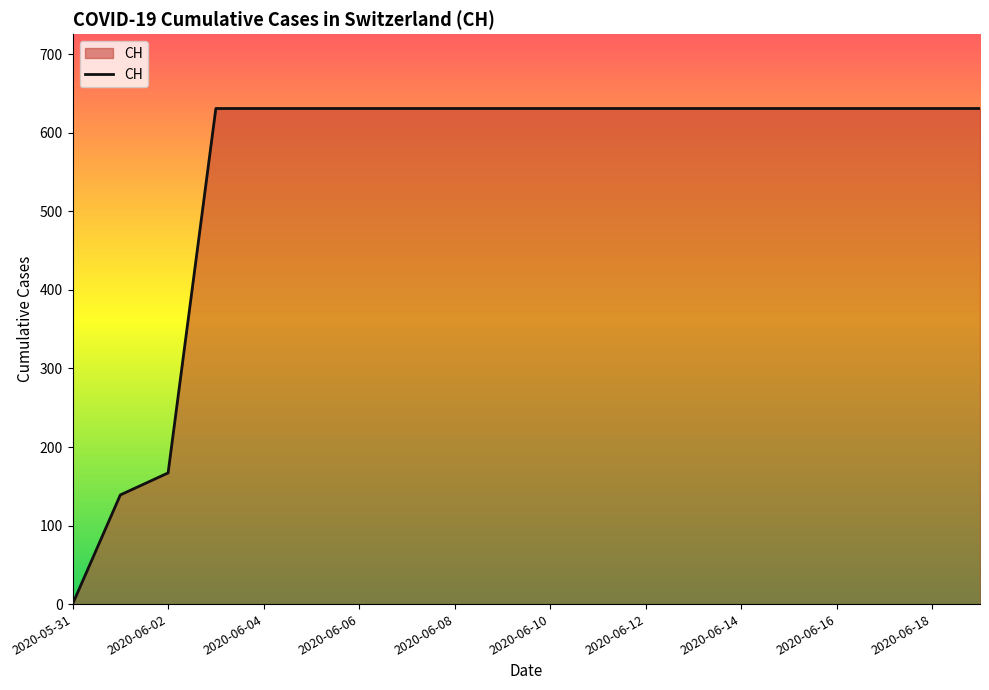

What is the maximum value shown in the chart?

631